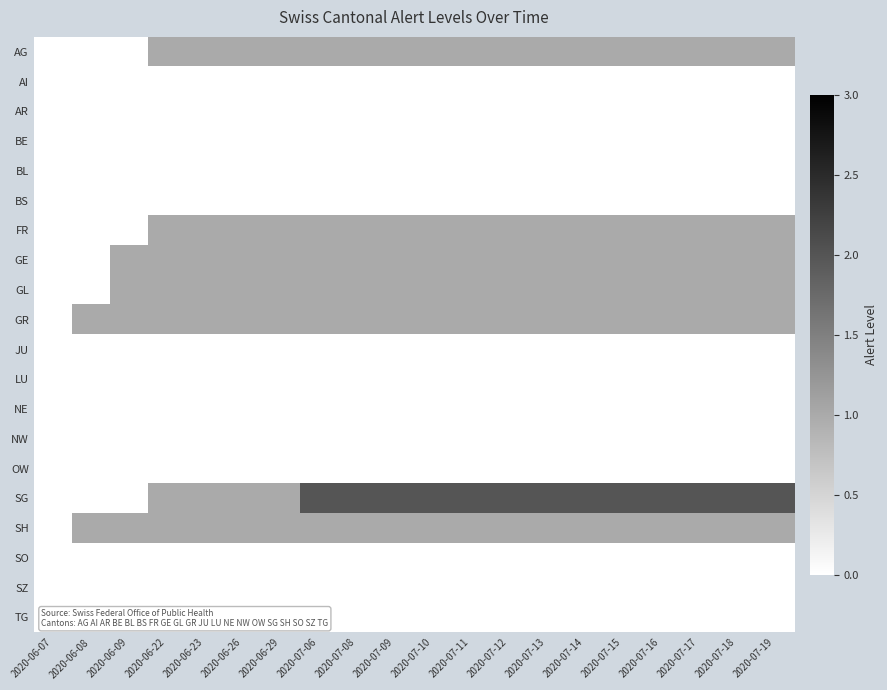

Which series has the widest spread of values?

SG